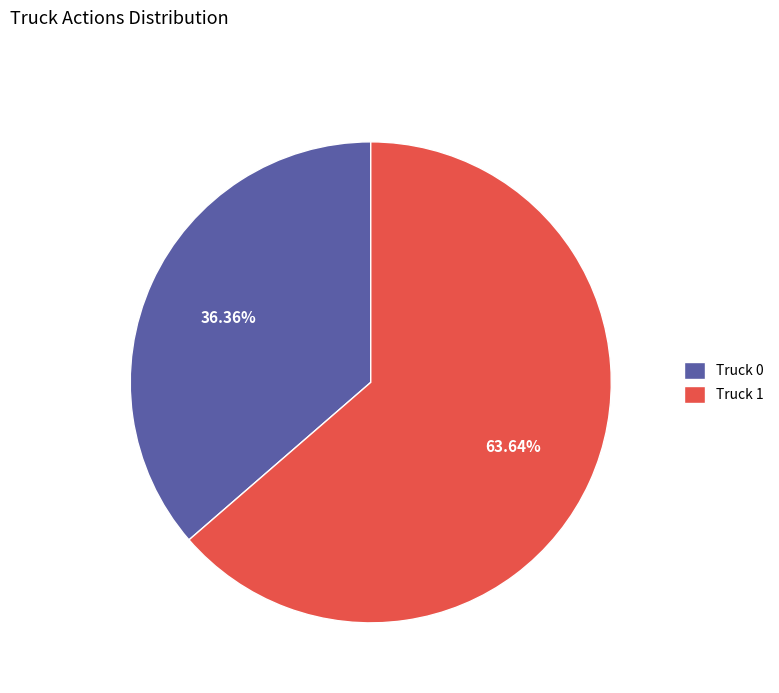

Is it true that Truck 0 is 51% of the pie?

False